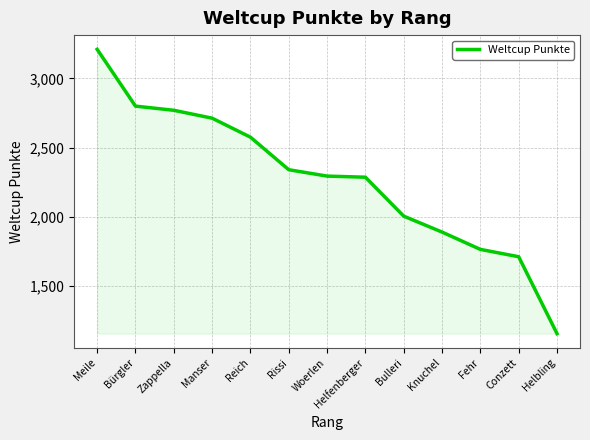

What is the sum of all values?

29526